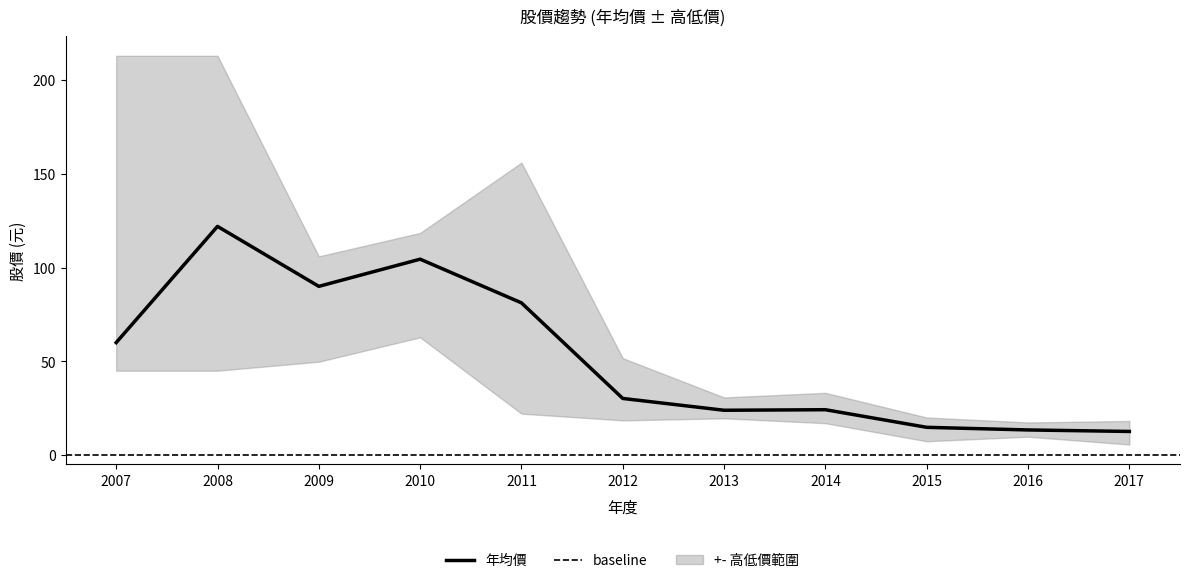

What is the maximum value for 年均價?

122.0